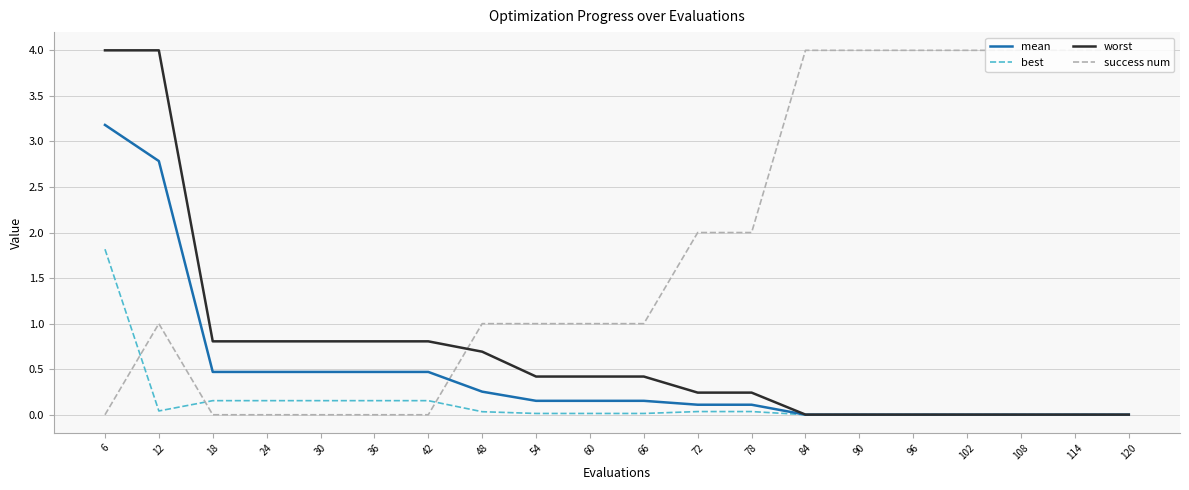

What is the spread (max minus min) of values at 18?

0.8